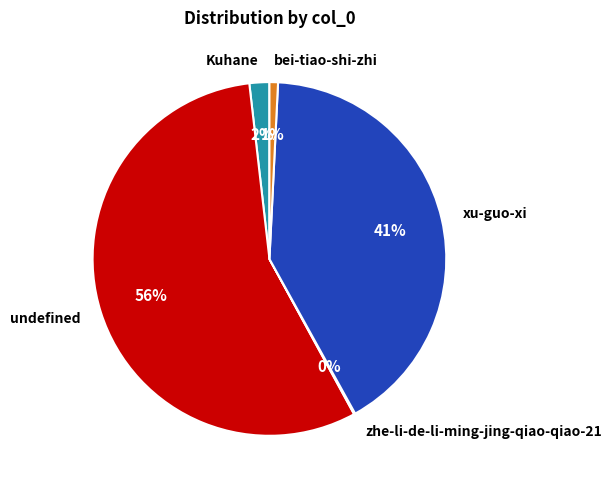

Is there any slice that represents more than half of the pie?

Yes